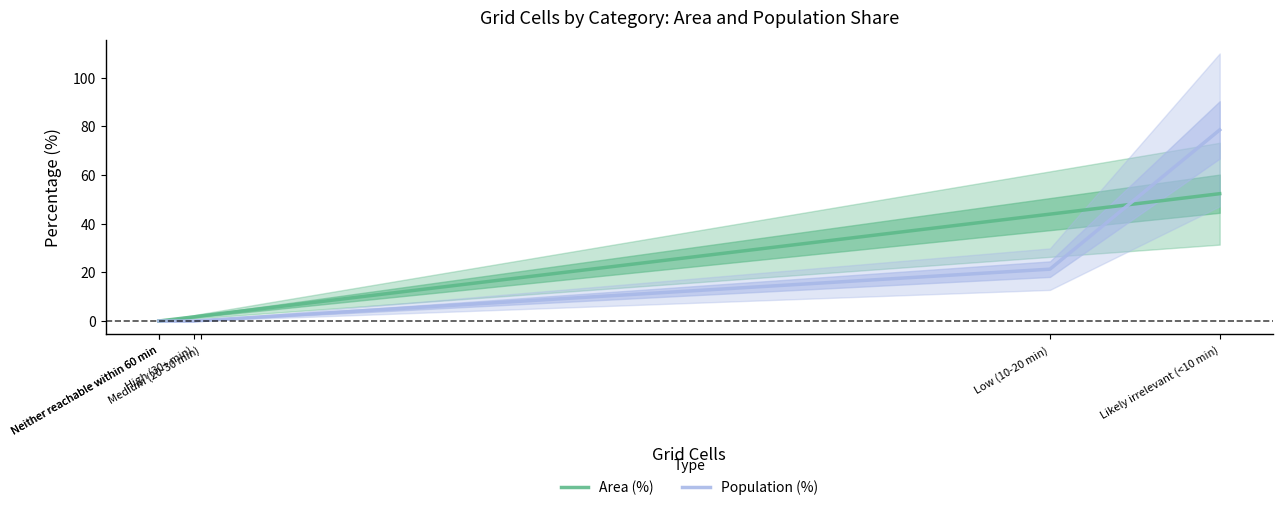

True or false: Area (%) has more than 0 points higher than both neighbors.

False